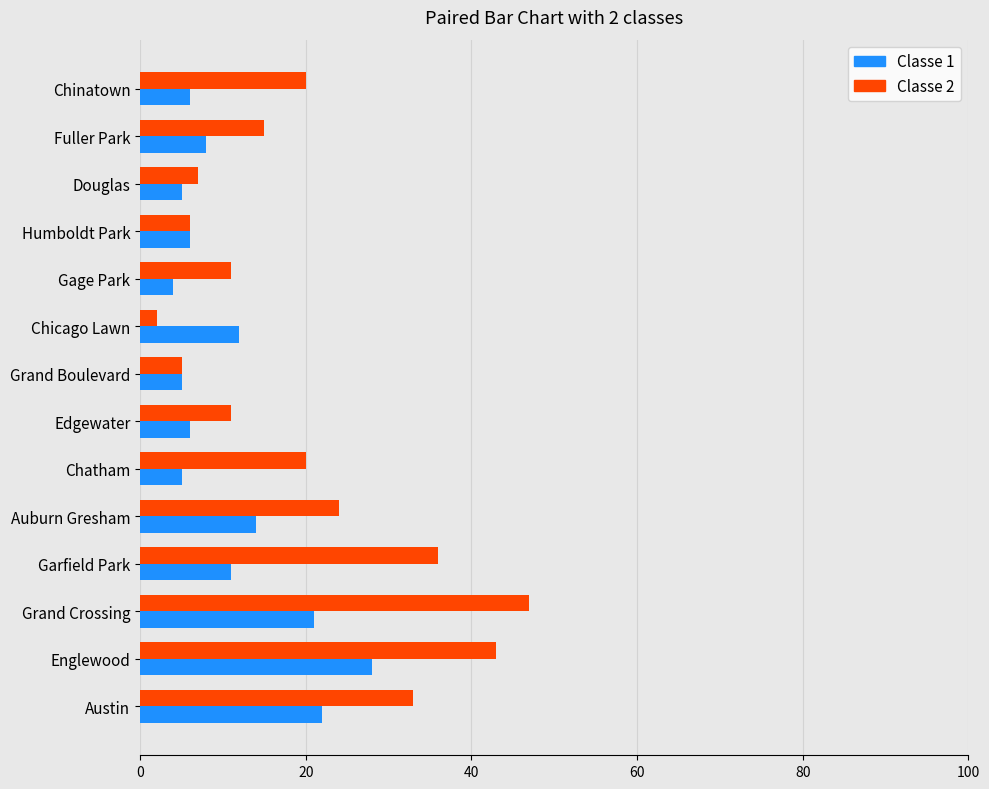

What is the total value across all series at Chatham?

25